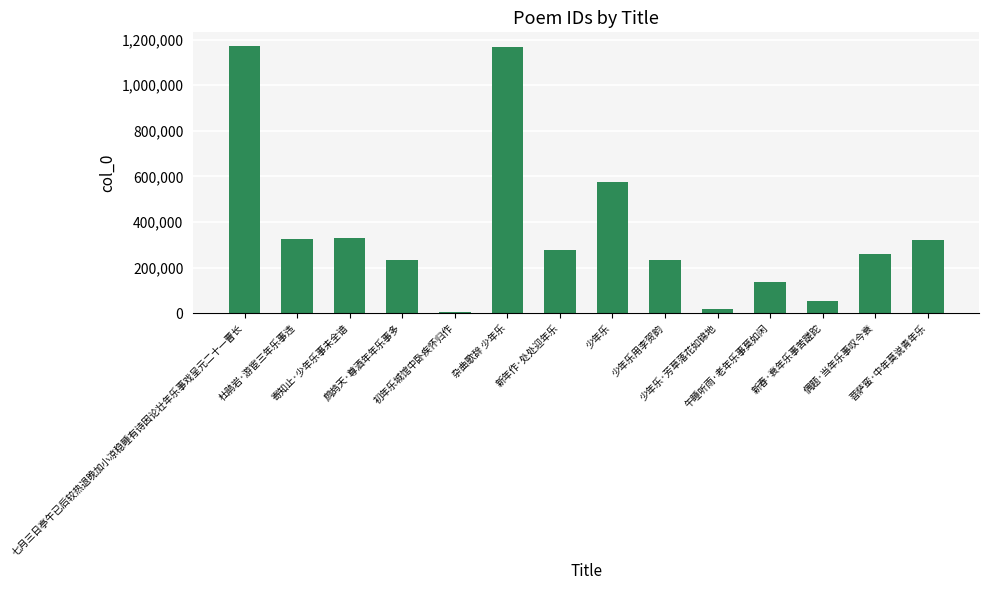

True or false: the data shows 117967 at 杜鹃岩·游宦三年乐事违.

False